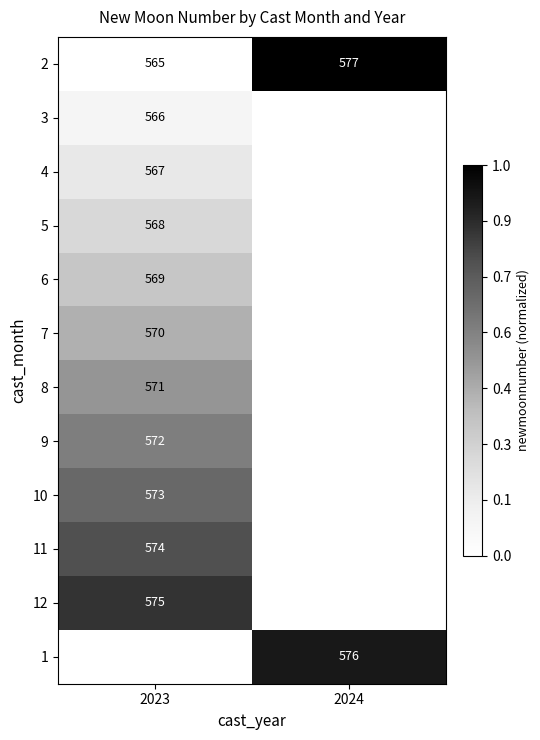

The 2 series shows 354 at 2024. True or false?

False